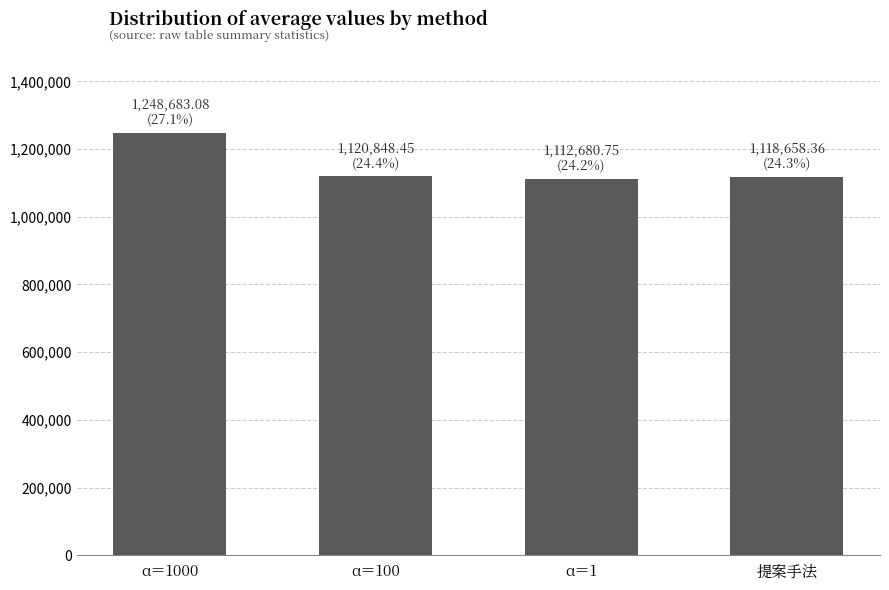

What is the sum of the values at α＝1 and α＝1000?

2361363.8